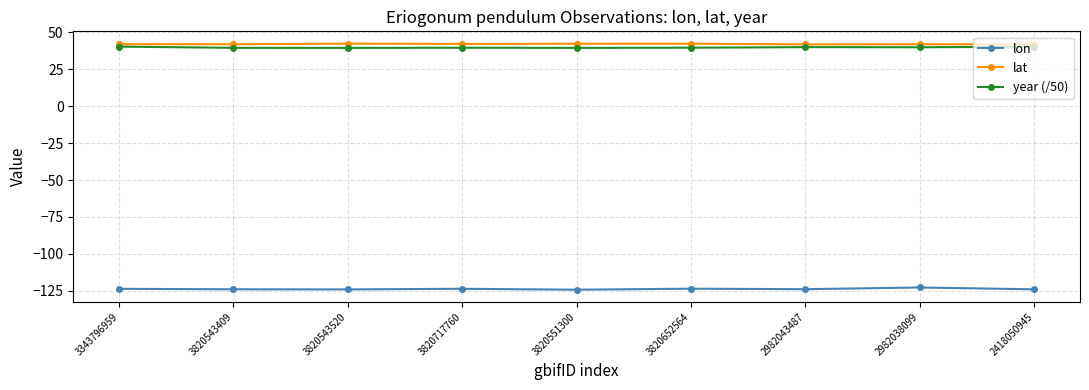

What is the maximum value shown in the chart?

42.4